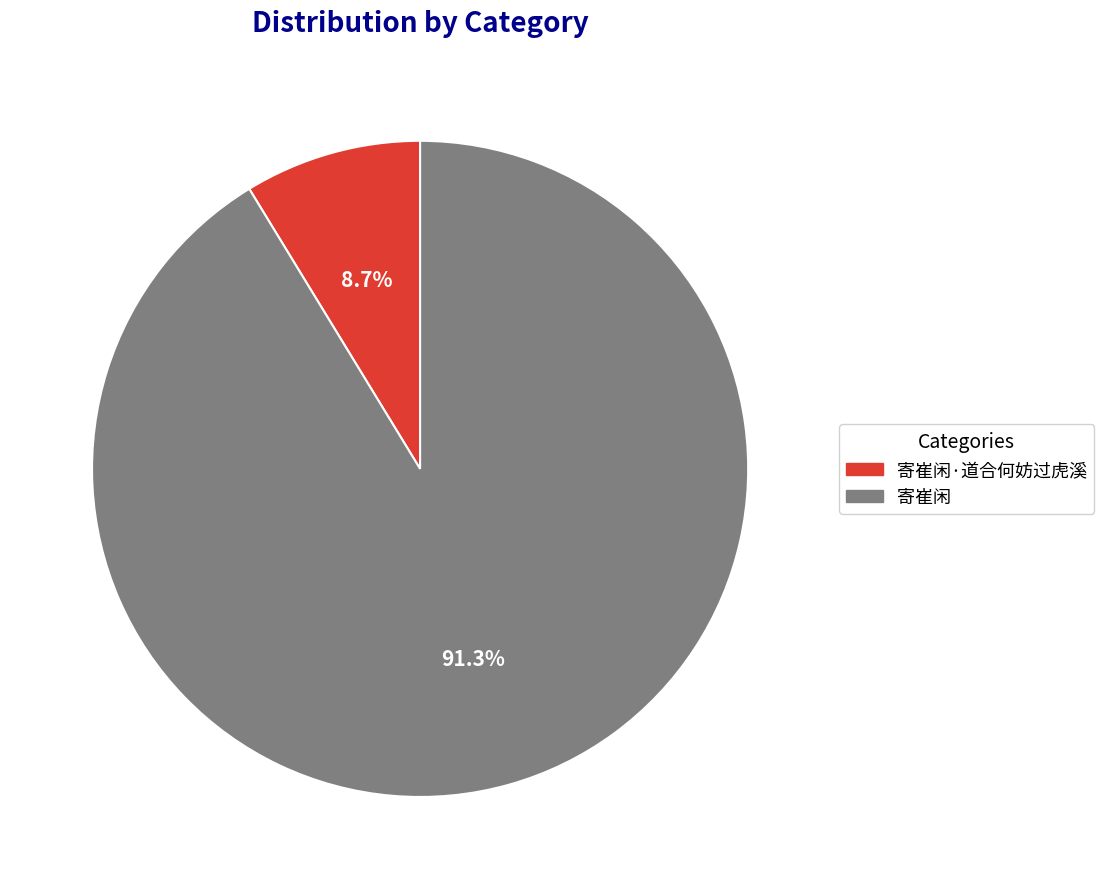

Is there a majority slice in this chart?

Yes